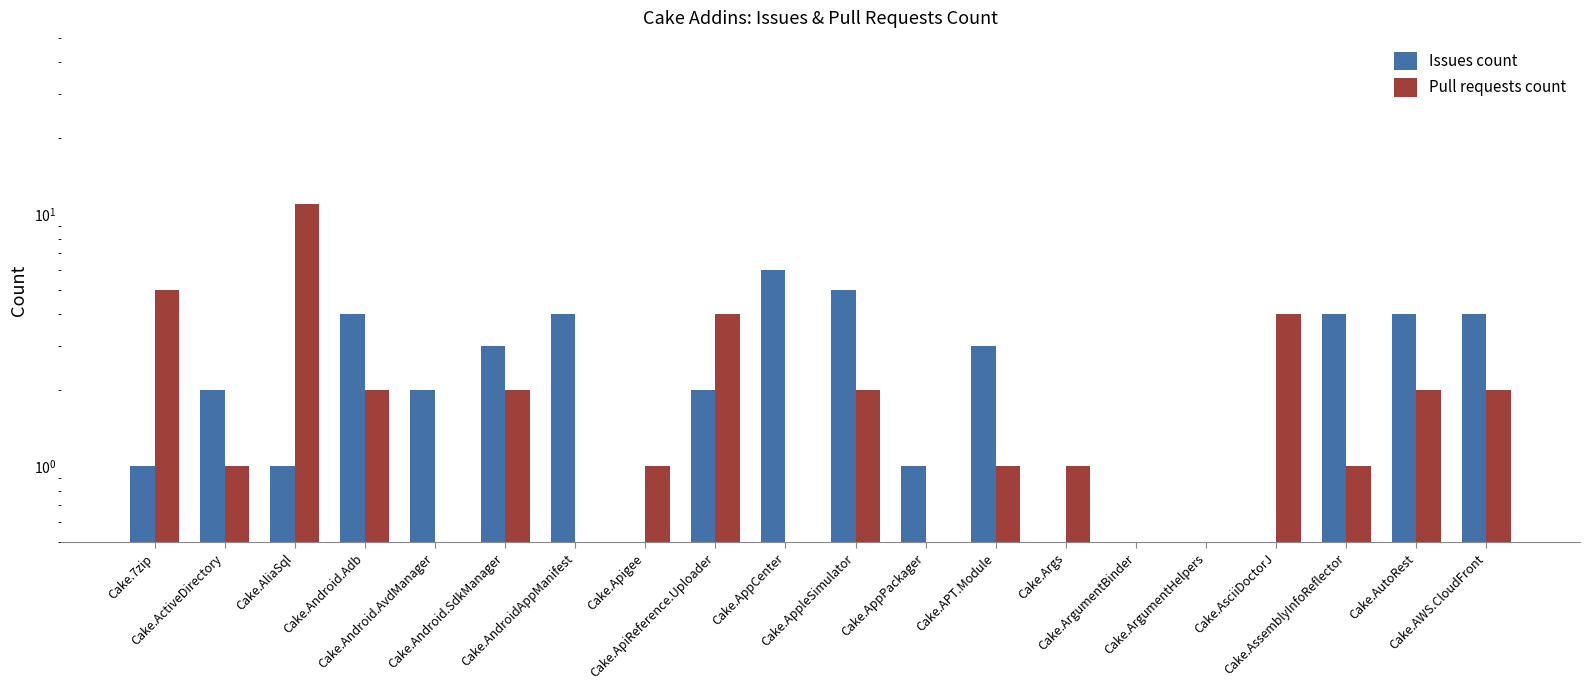

Which label corresponds to the smallest value in the chart?

Cake.Apigee